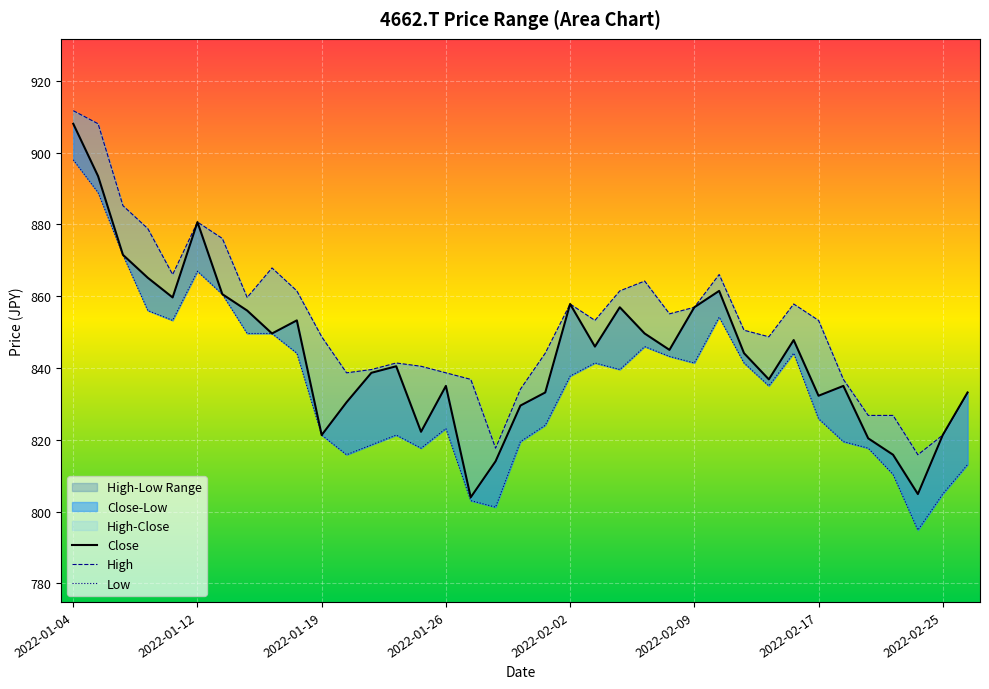

True or false: Low and Close cross at least once.

False